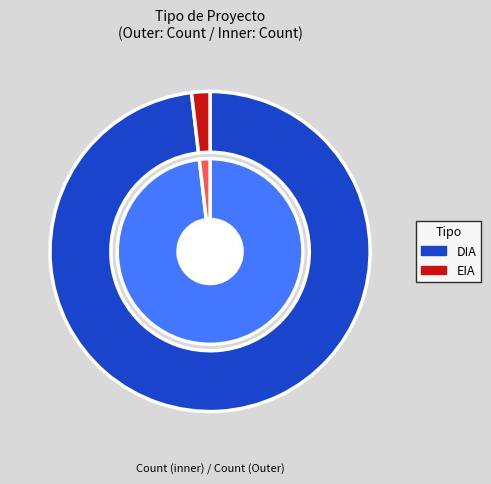

Which slice is the largest?

DIA